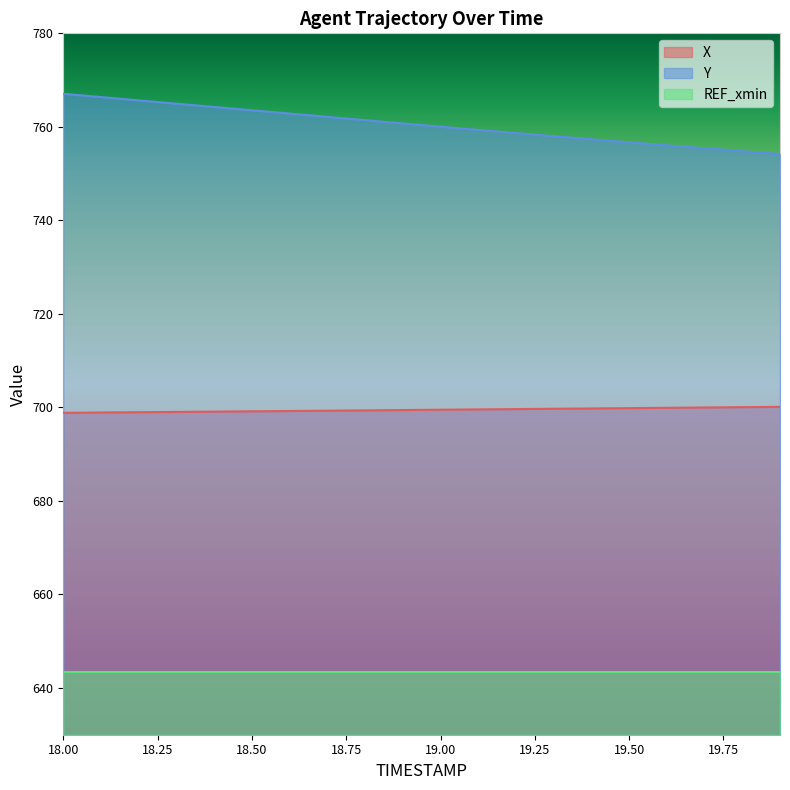

True or false: Y and X cross at least once.

False